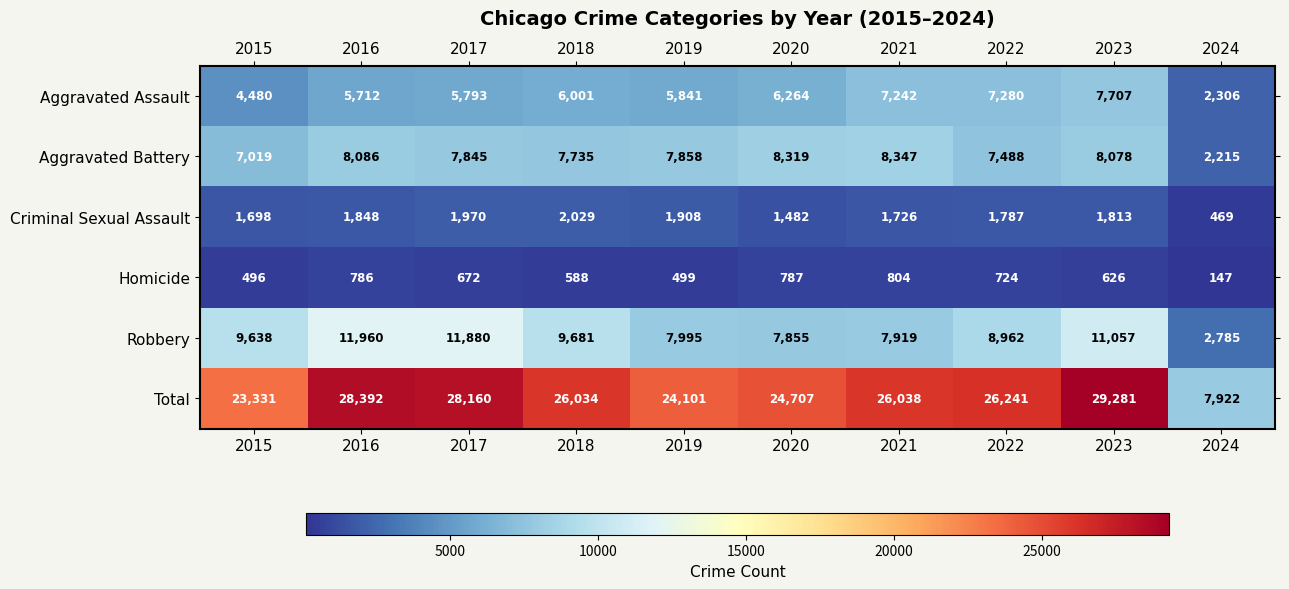

How many categories are shown in the chart?

10